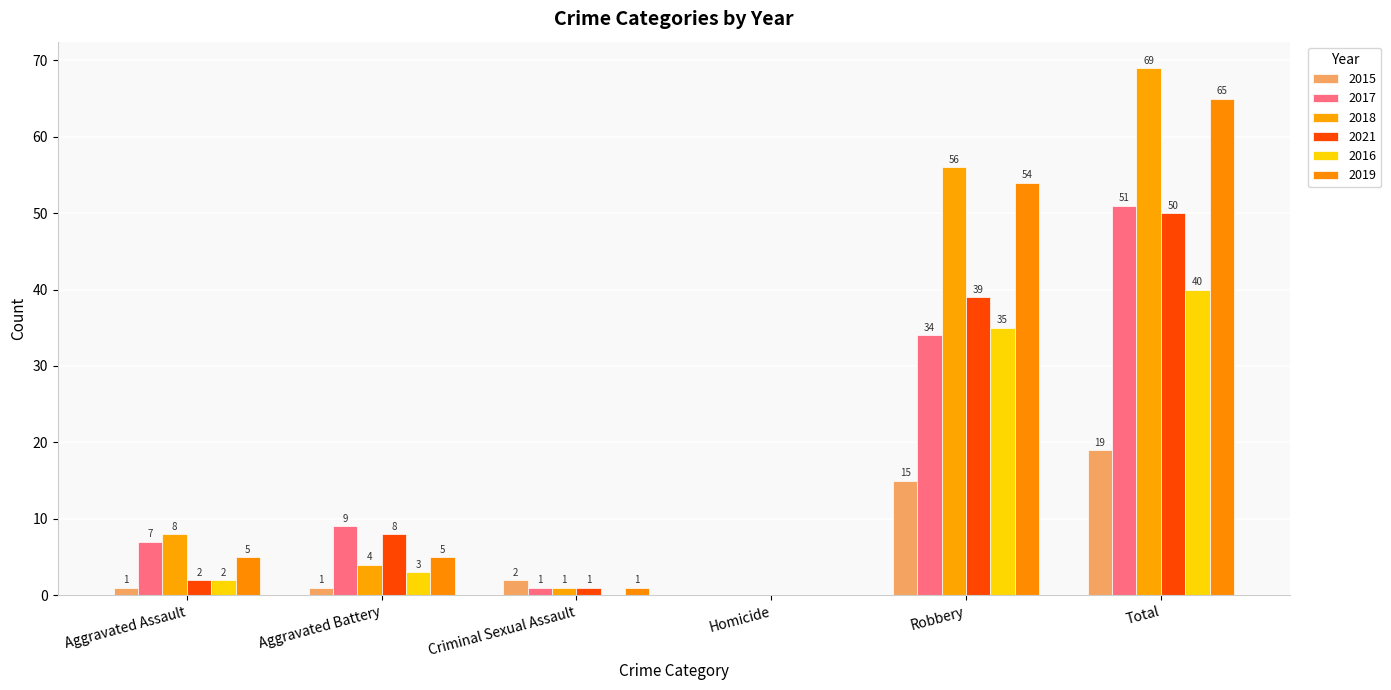

The value of 2018 at Aggravated Battery is 4. True or false?

True